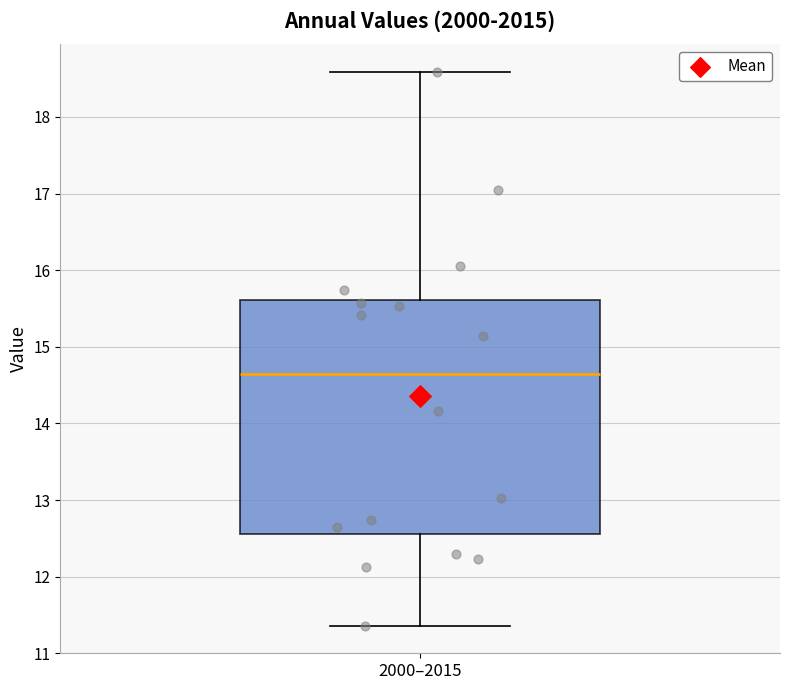

Where does the median line of the box for 2000–2015 sit on the y-axis? The values are not printed on the chart, so give them approximately, as read against the axis.

14.6